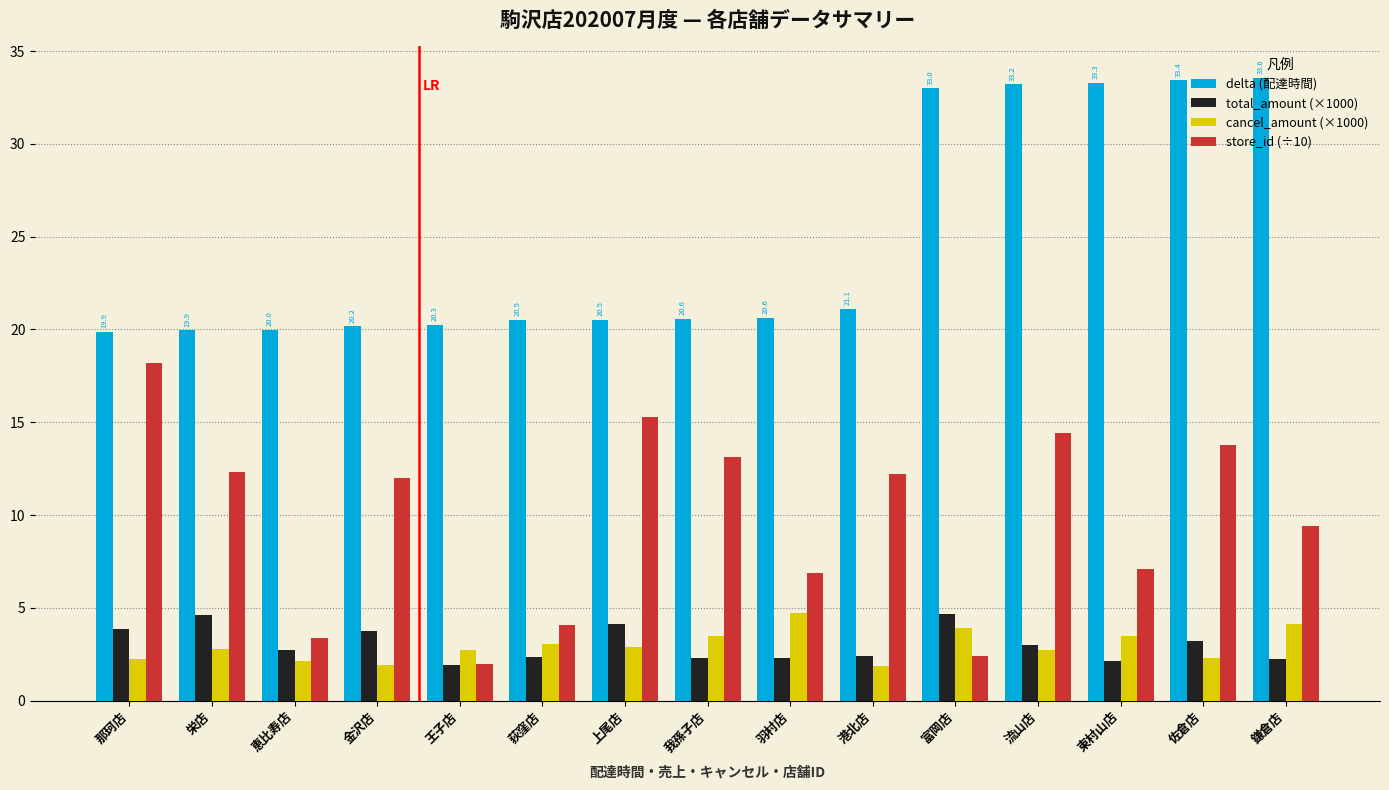

What is the lowest value of the store_id (÷10) series?

2.0